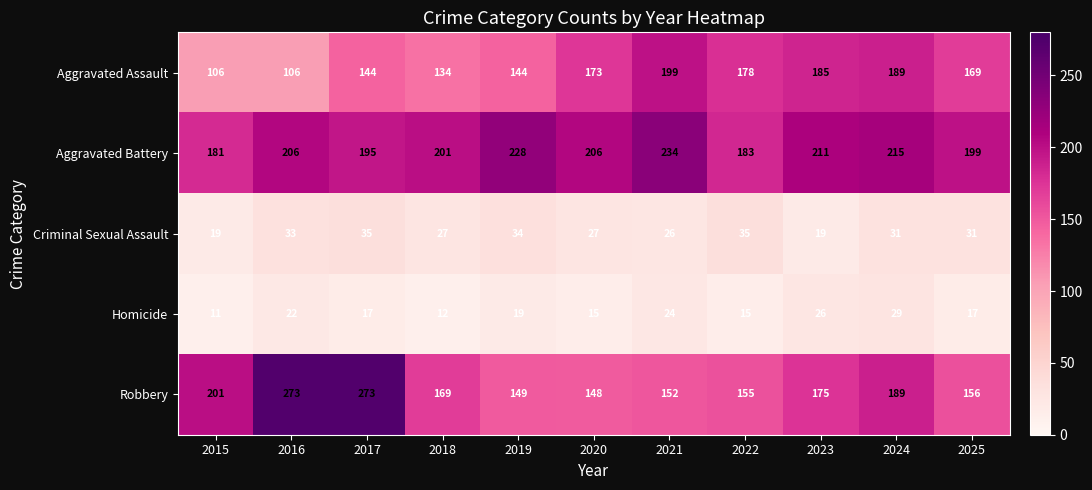

At which category is the sum across all series the highest?

2017